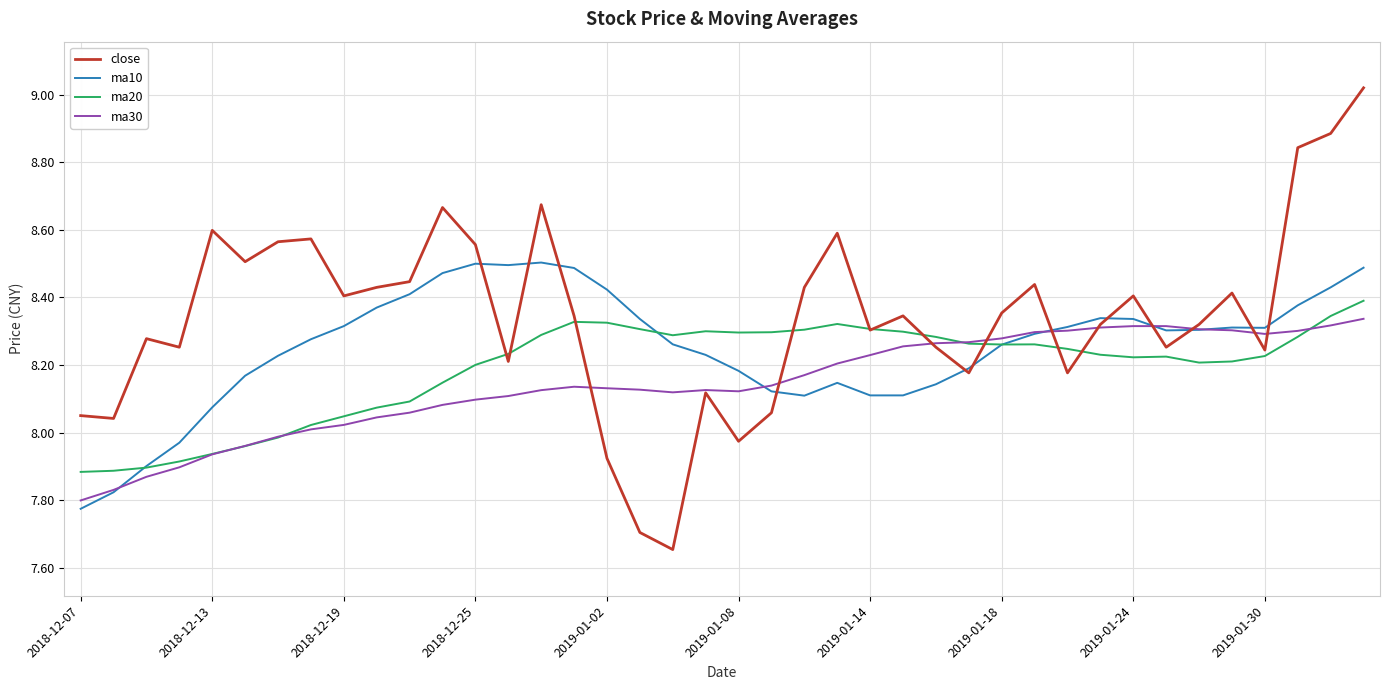

Which series has the largest total across all categories?

close